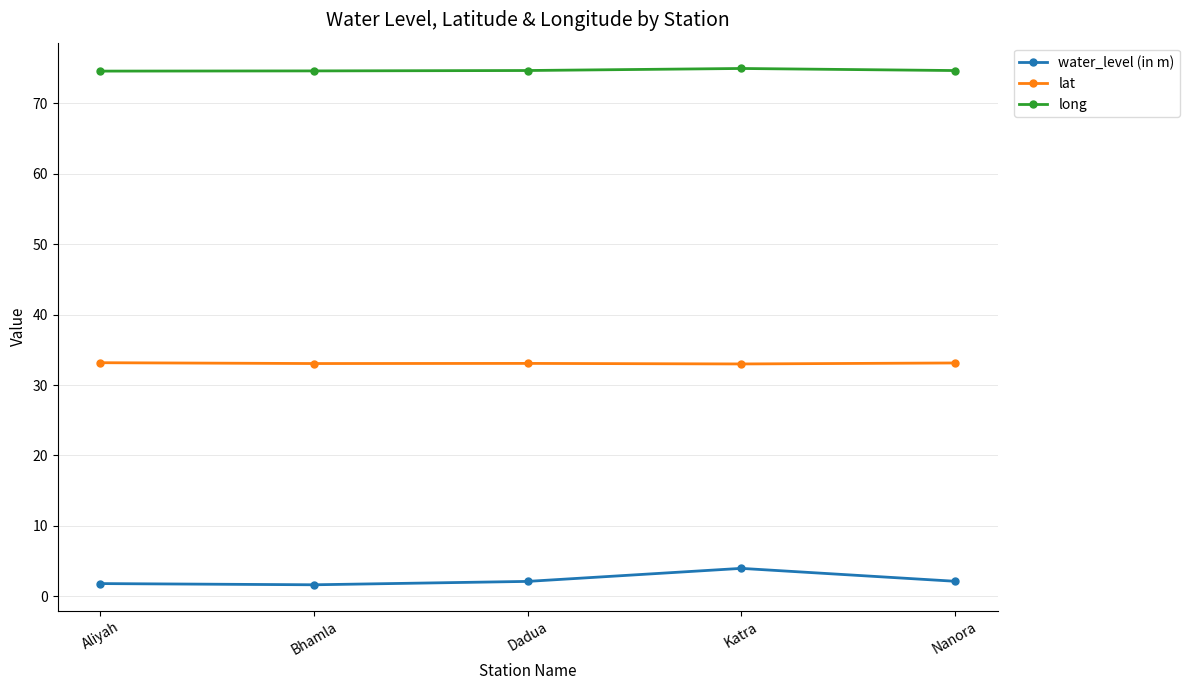

At Bhamla, list the series in order from largest to smallest.

long, lat, water_level (in m)